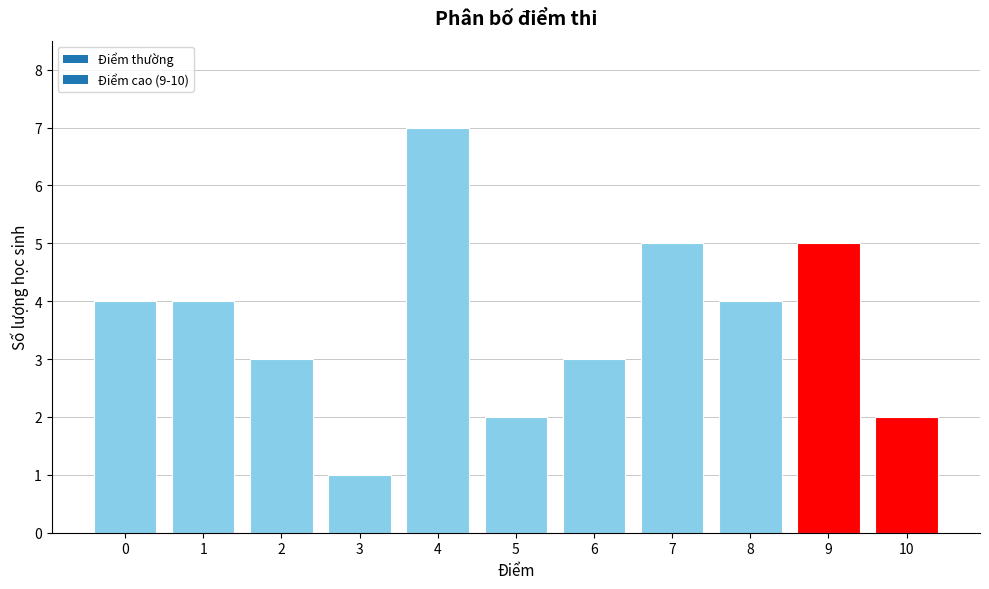

What value does the data have at 6?

3